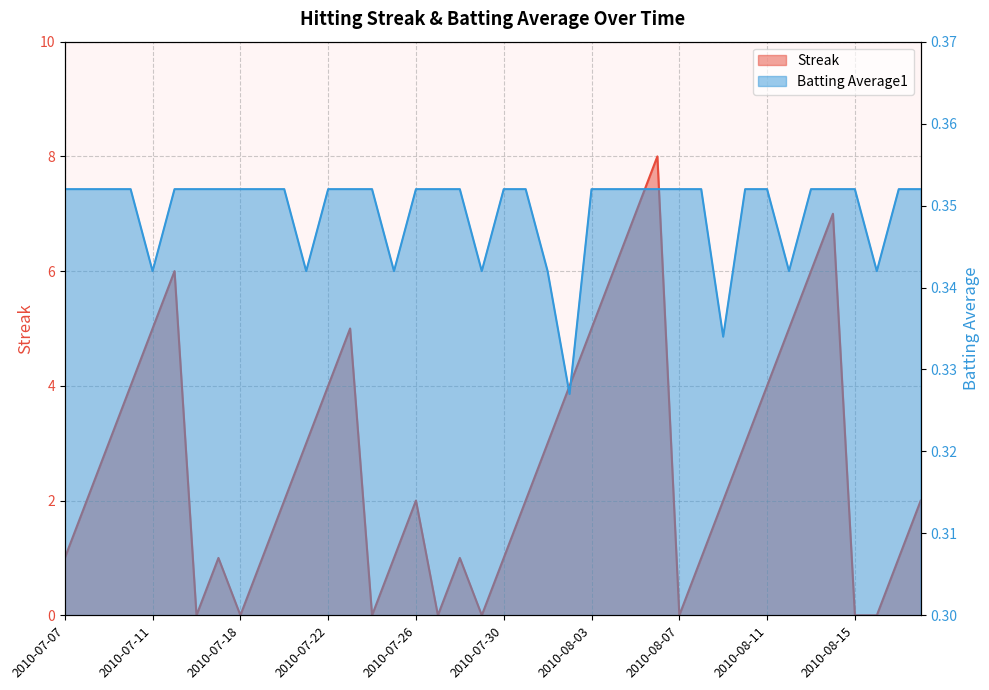

What is the value of the Batting Average1 point at the 37th from the left?

0.4